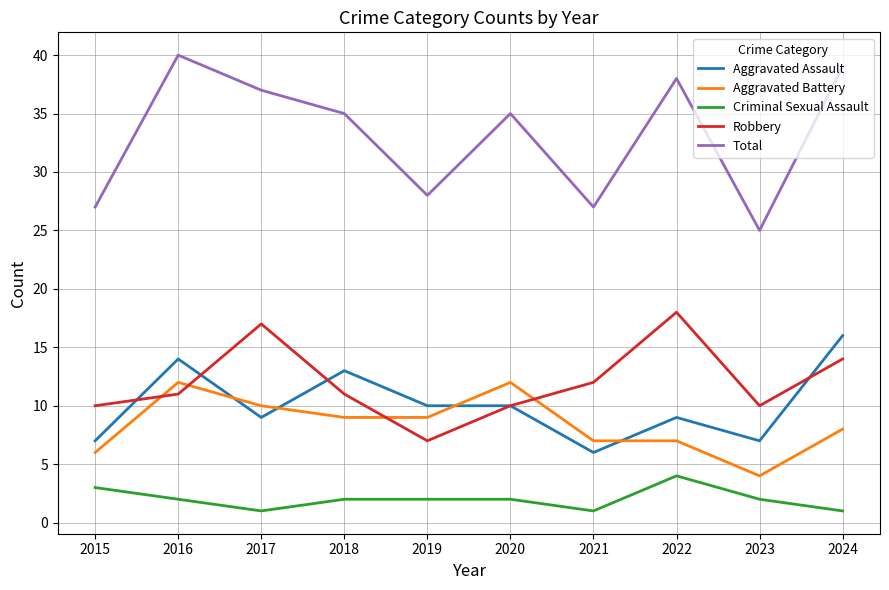

True or false: Robbery has a value of 4 at 2021.

False